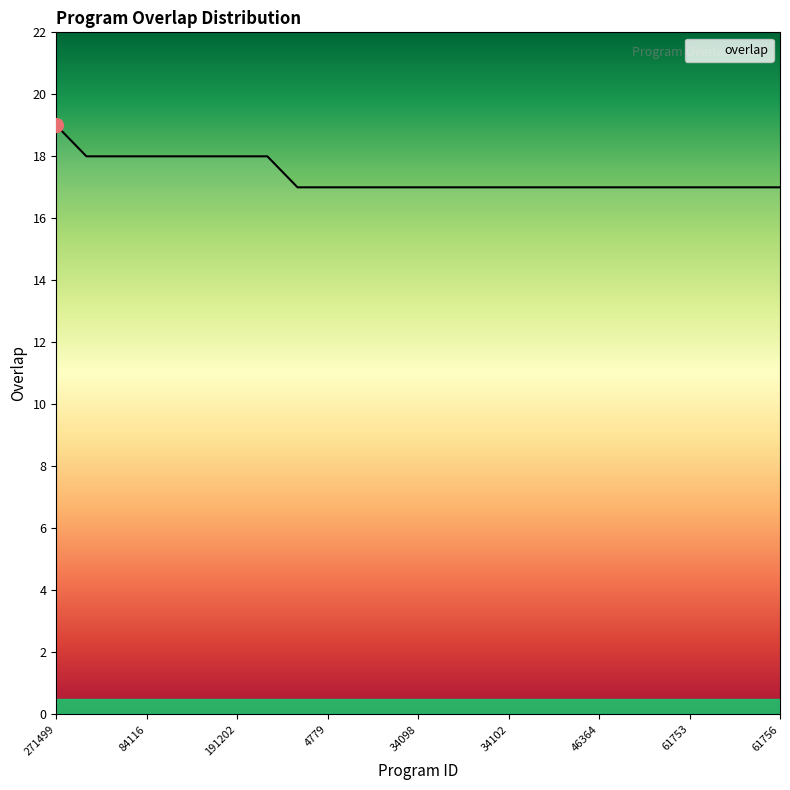

What is the greatest value displayed?

19